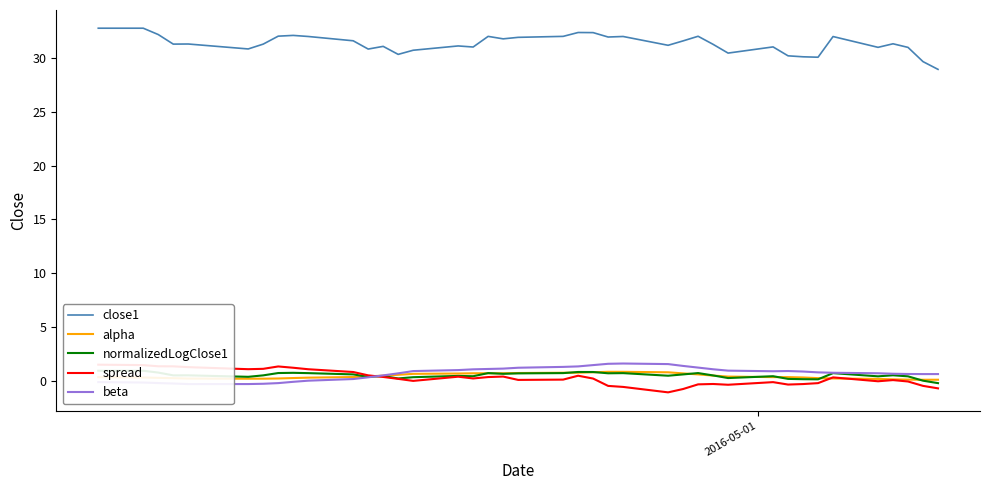

True or false: close1 and alpha intersect in this chart.

False